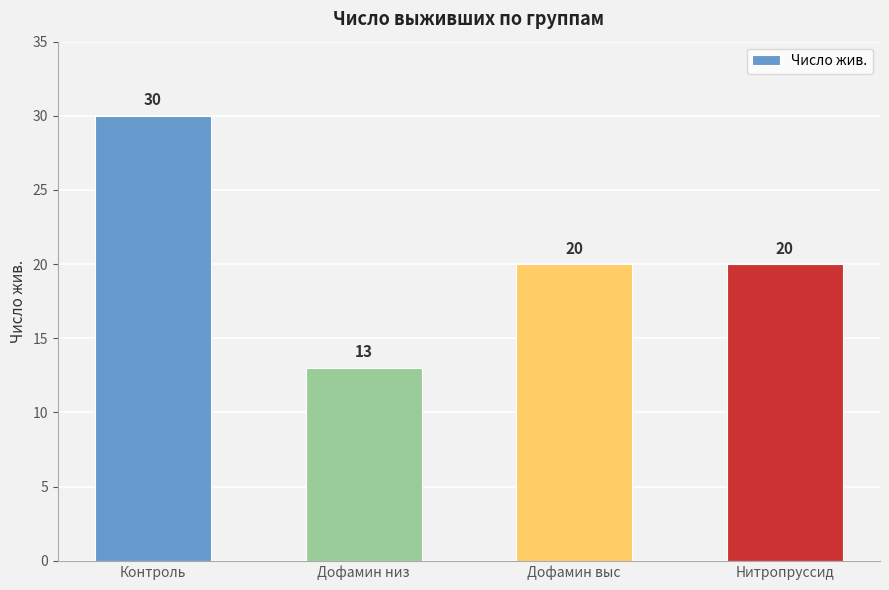

Reading right to left, list all the values displayed in this chart.

20	20	13	30